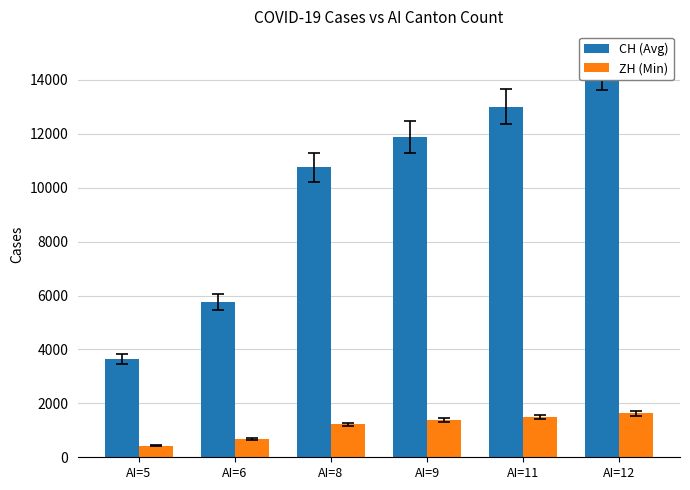

What is the total value across all series at AI=6?

6442